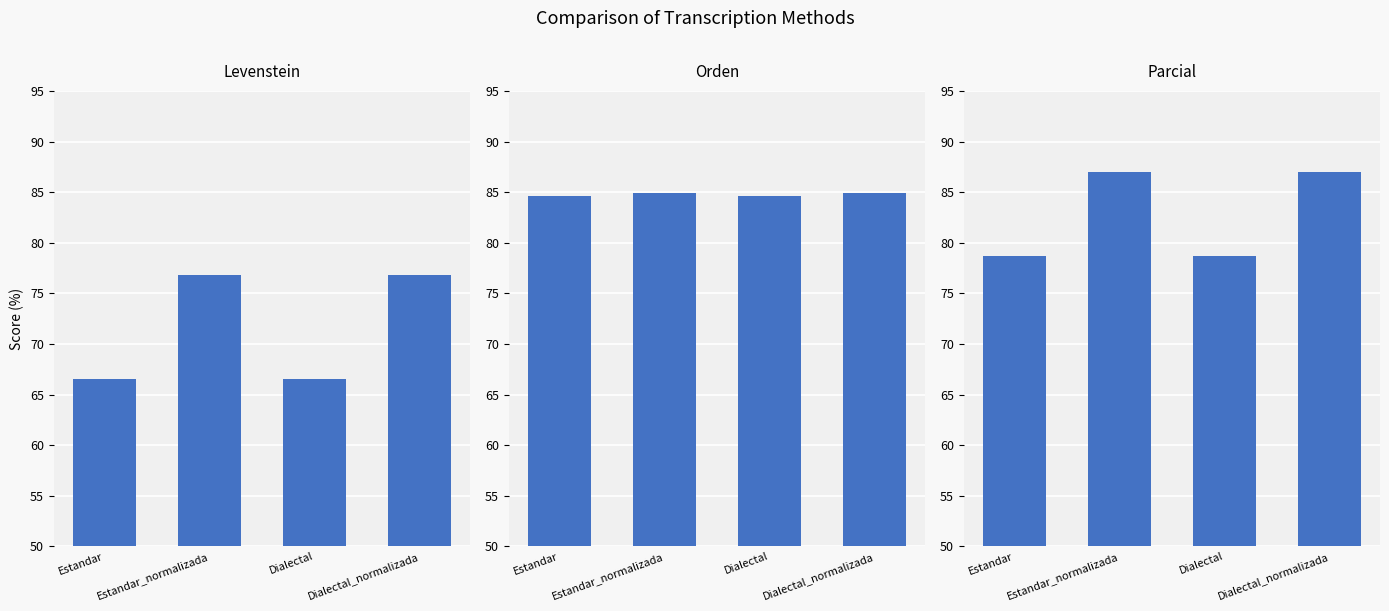

At which category does the chart reach its minimum across all series?

Estandar